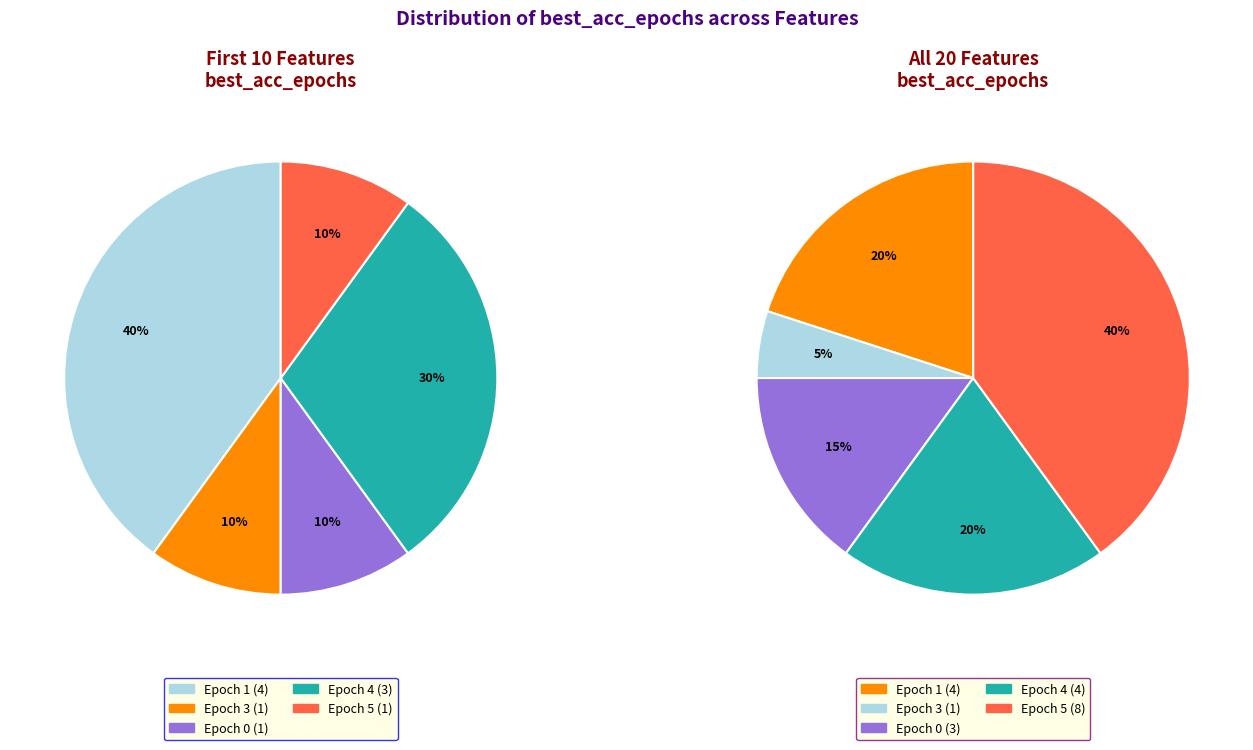

Count the number of slices in the pie.

10